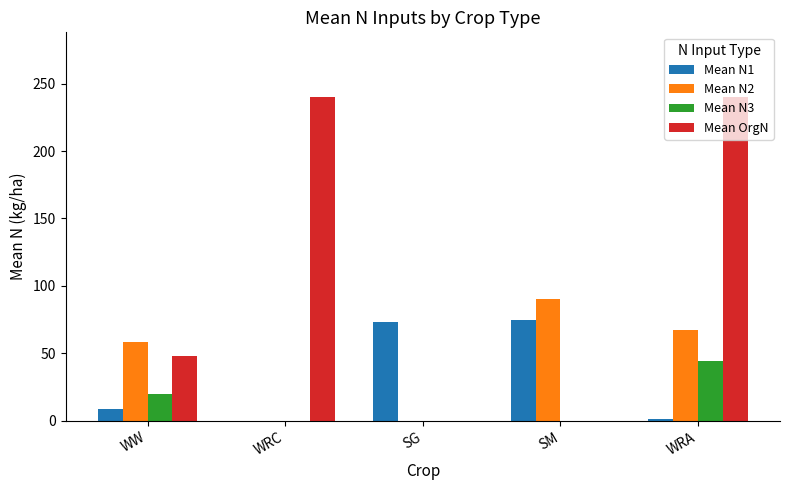

What is the maximum value shown in the chart?

240.0